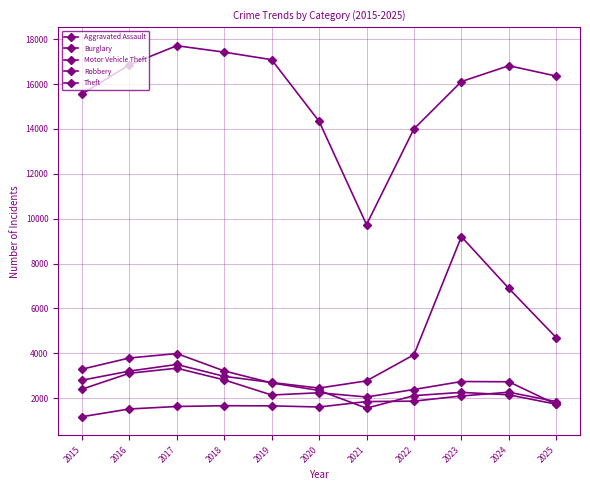

Count the number of data series in this chart.

5